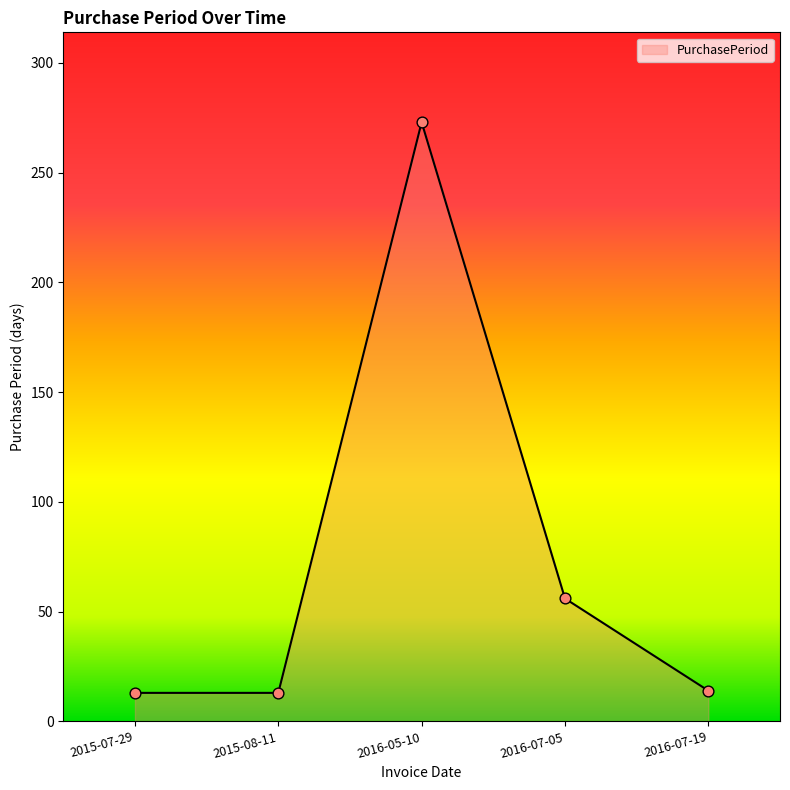

What is the change in value from 2015-08-11 to 2016-07-05?

+43